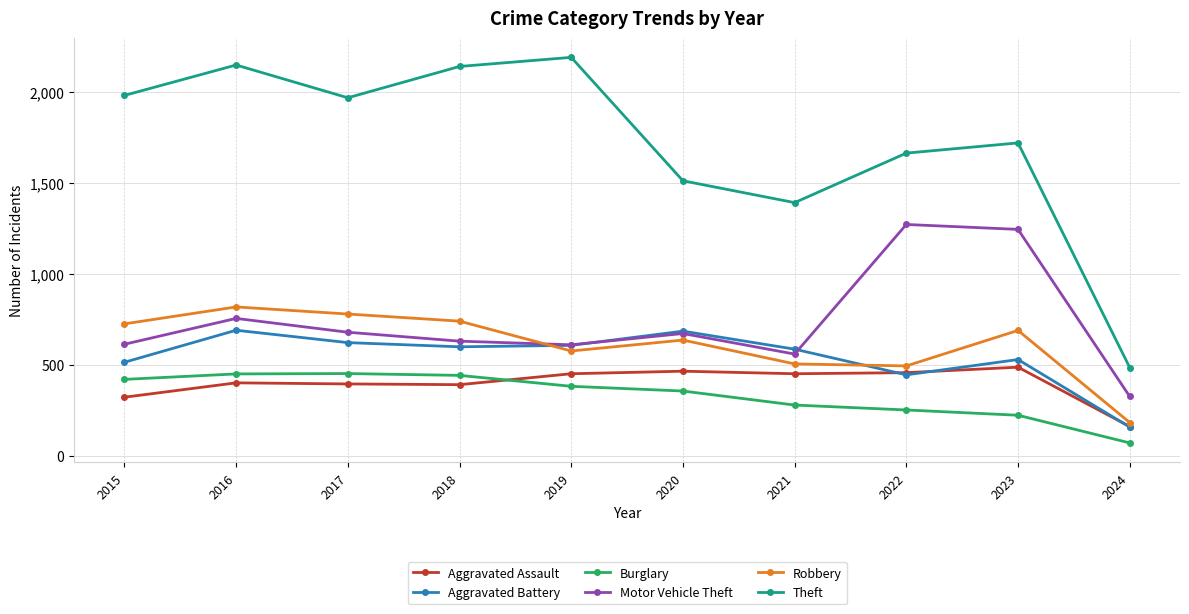

What is the minimum value for Motor Vehicle Theft?

327